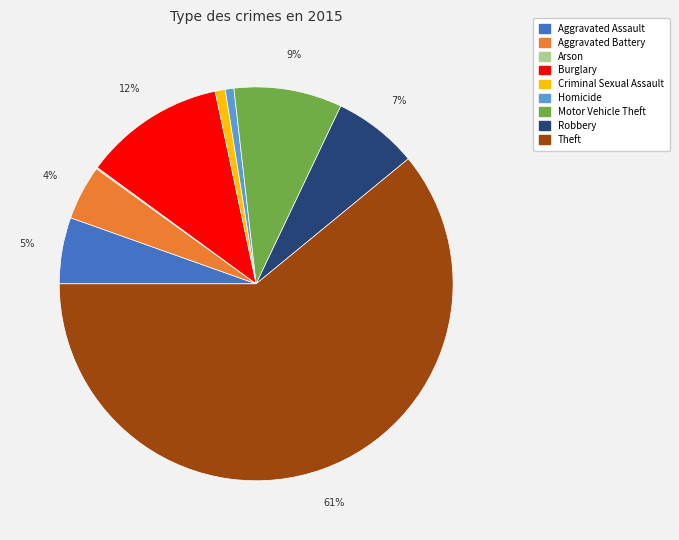

Between Homicide and Robbery, which is larger?

Robbery